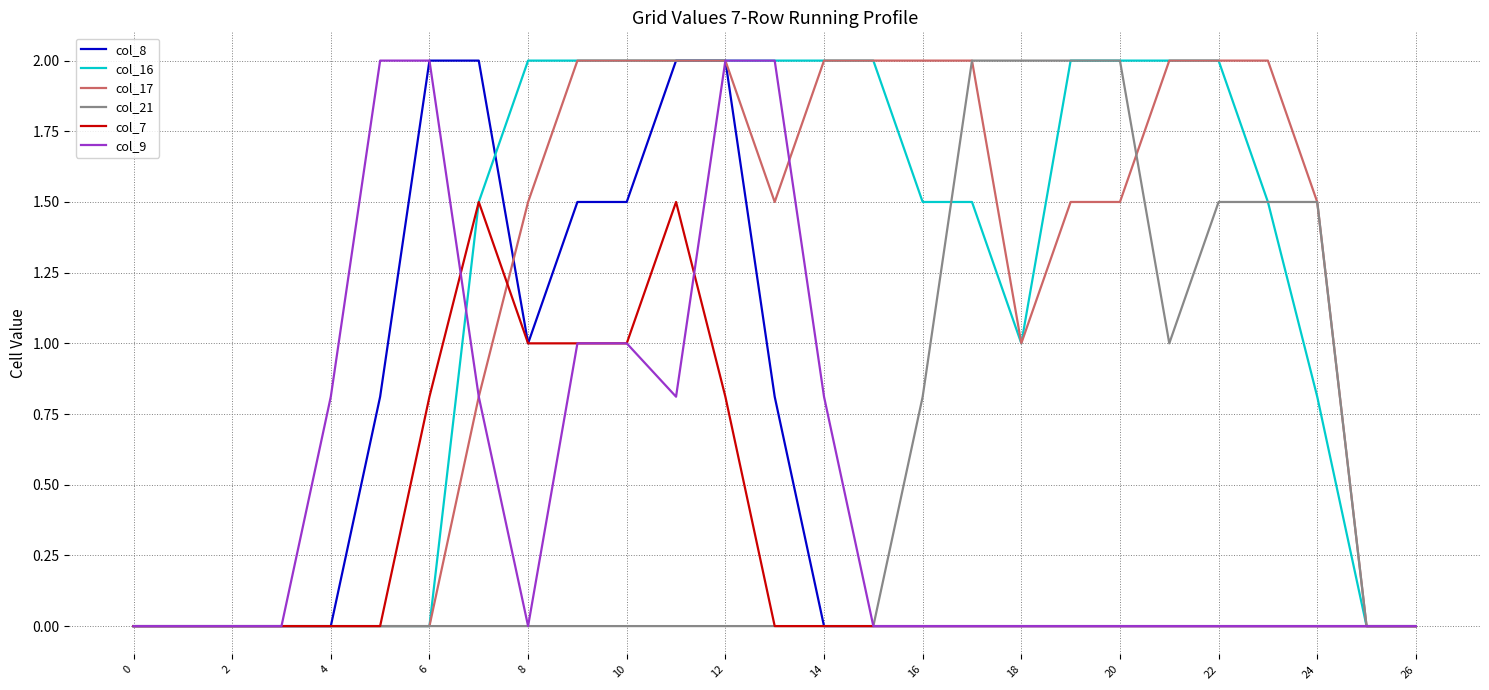

What is the maximum value shown in the chart?

2.0